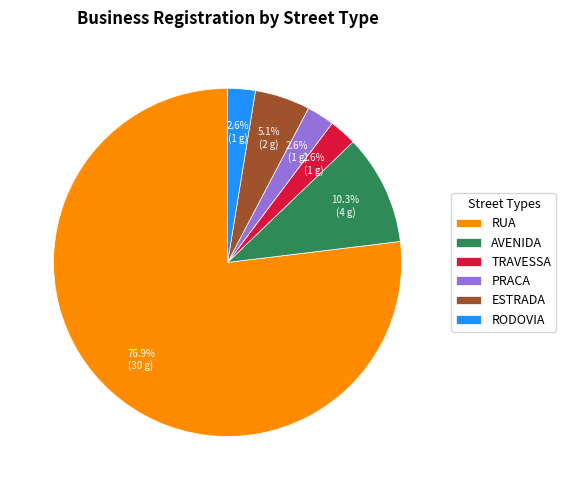

What is the largest slice in the pie chart?

RUA